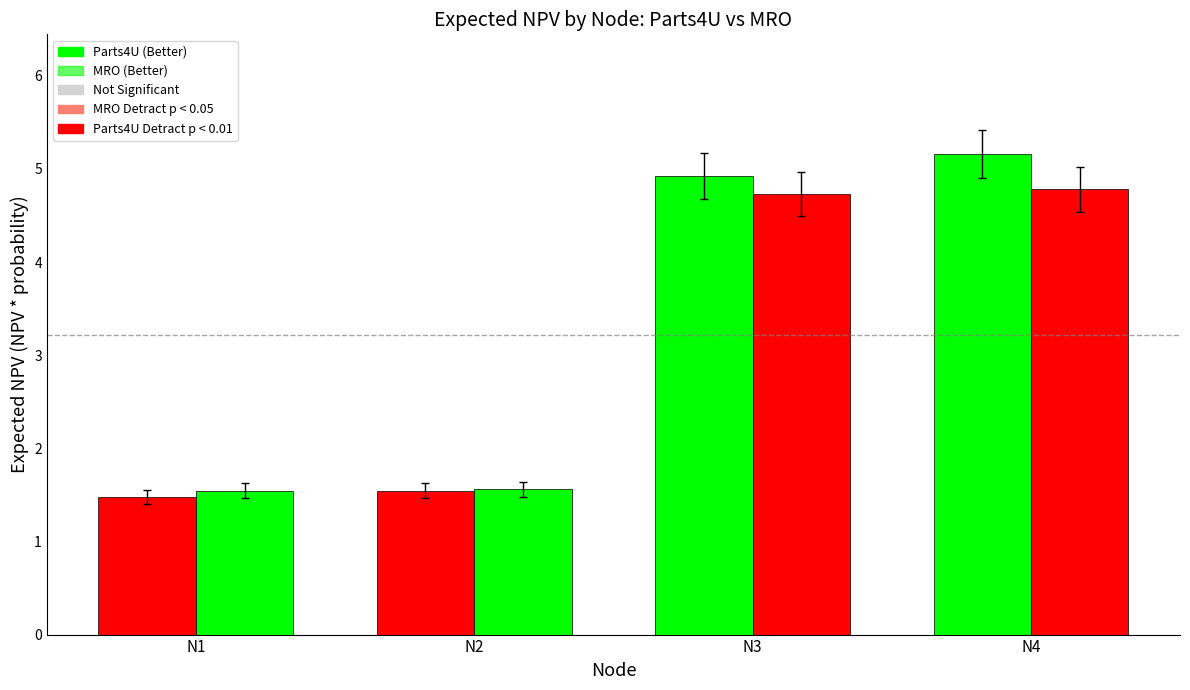

Count the number of categories in the chart.

4